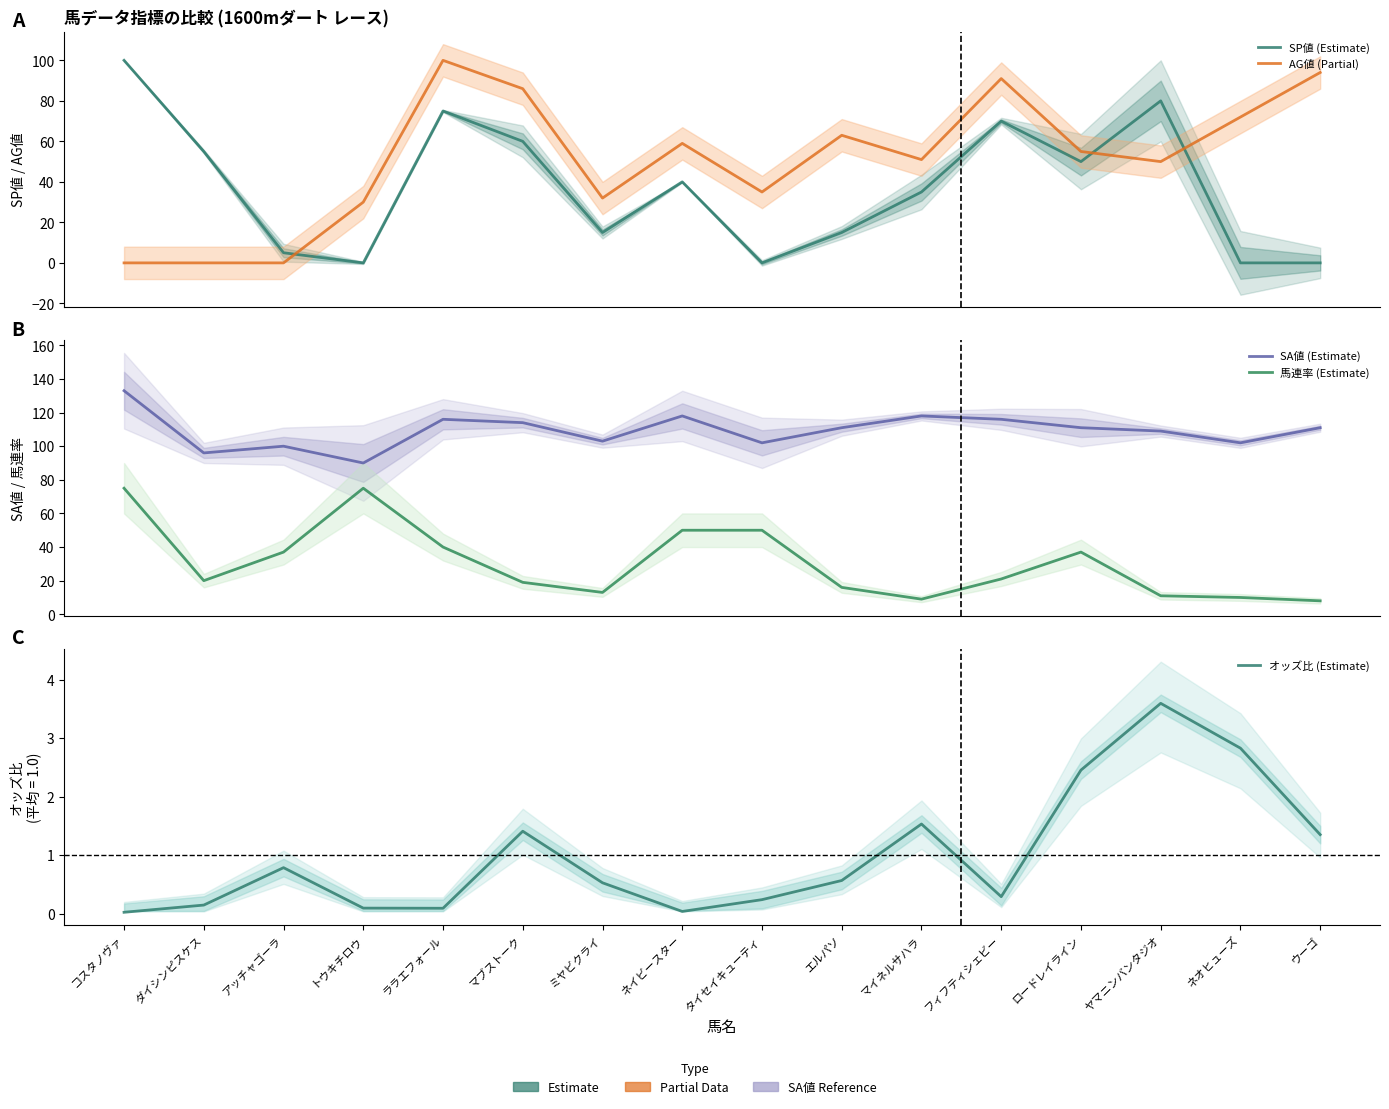

Read the AG値 (Partial) value at ヤマニンバンタジオ.

50.0